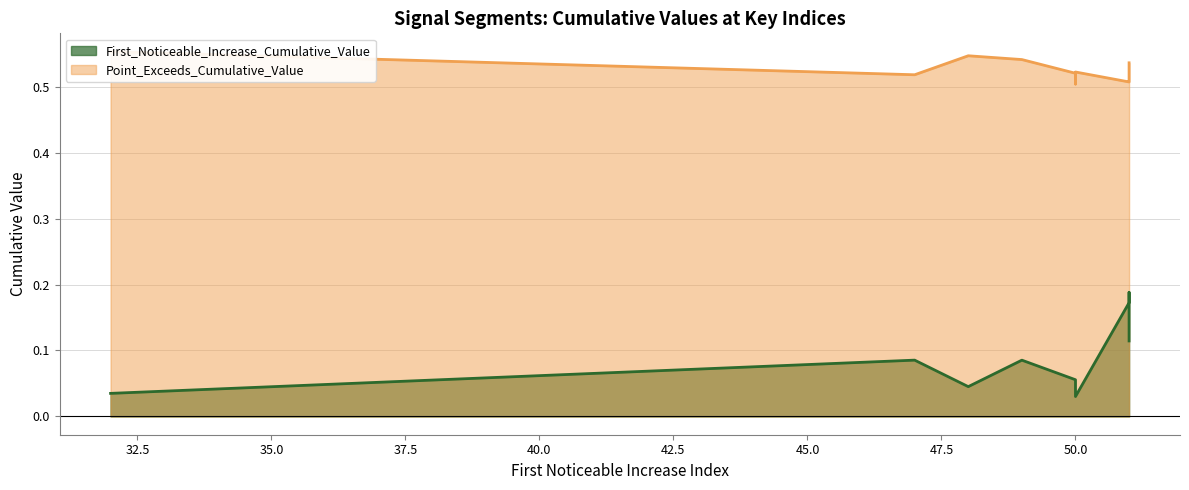

Between 50 and 51, which series saw the biggest shift?

First_Noticeable_Increase_Cumulative_Value